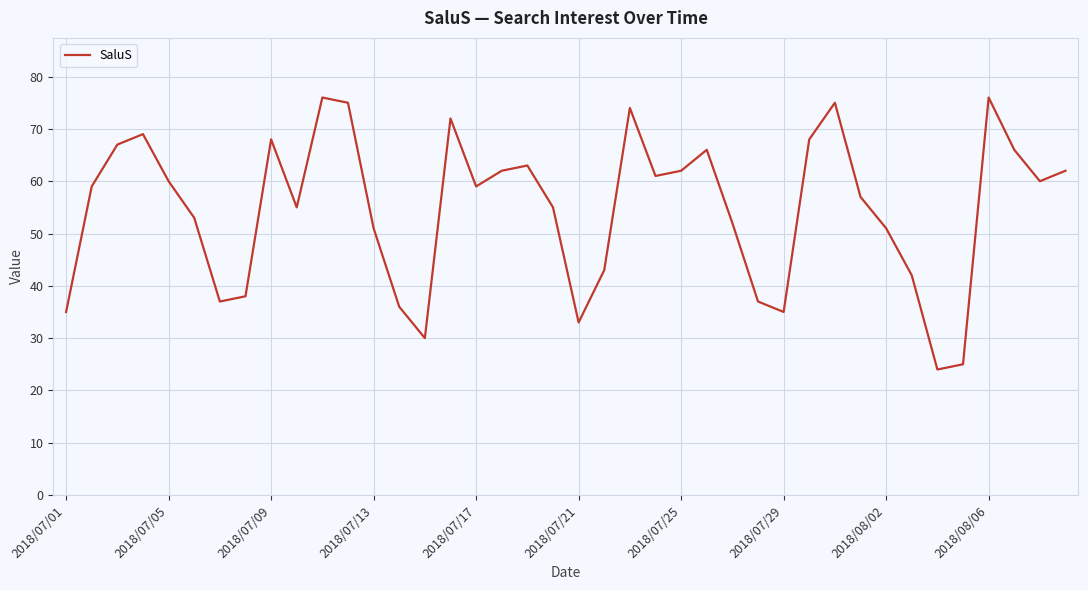

What is the difference between the maximum and minimum values?

52